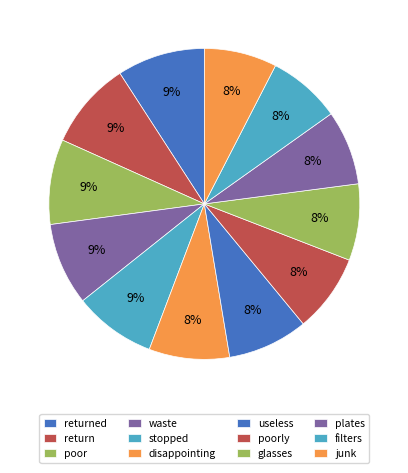

Is it true that return is 9% of the pie?

True